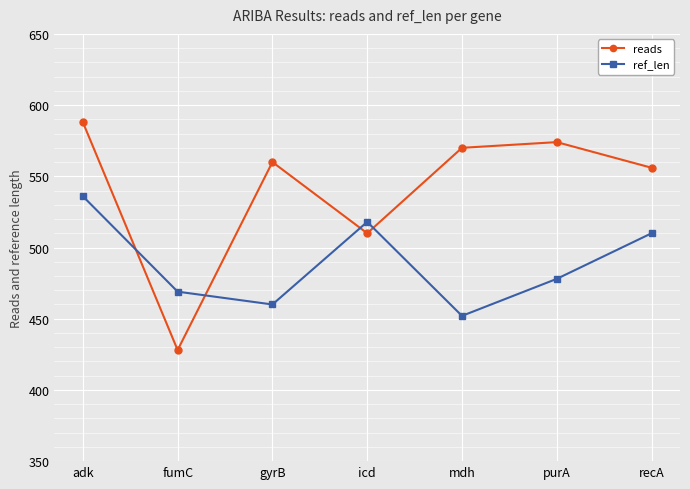

Reading left to right, extract all data points from this chart.

reads: adk=588	fumC=428	gyrB=560	icd=510	mdh=570	purA=574	recA=556
ref_len: adk=536	fumC=469	gyrB=460	icd=518	mdh=452	purA=478	recA=510